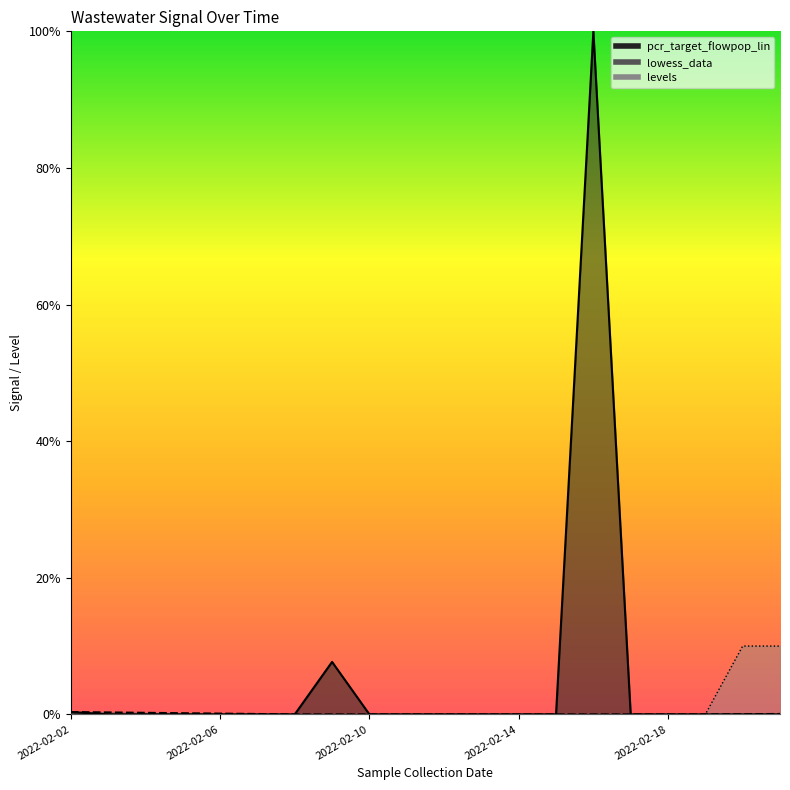

Which category has the highest value across all series?

2022-02-16